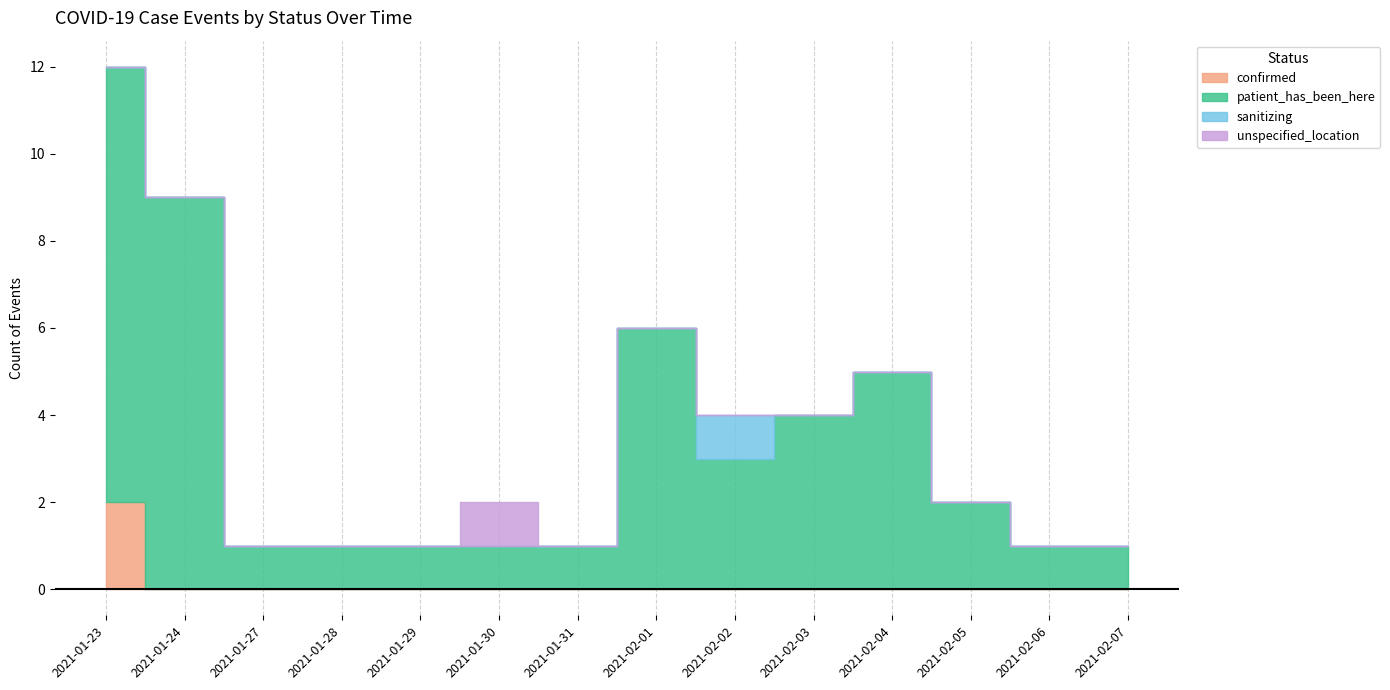

List the series in order of their peak value, highest first.

patient_has_been_here, confirmed, sanitizing, unspecified_location